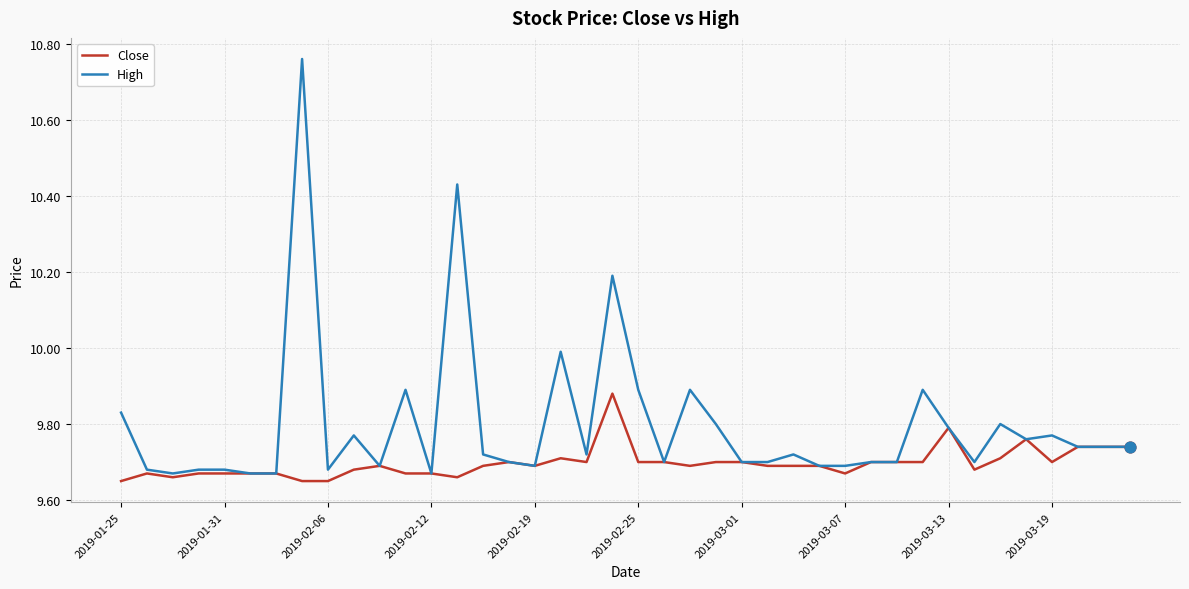

Rank the series by their maximum value, from highest to lowest.

High, Close